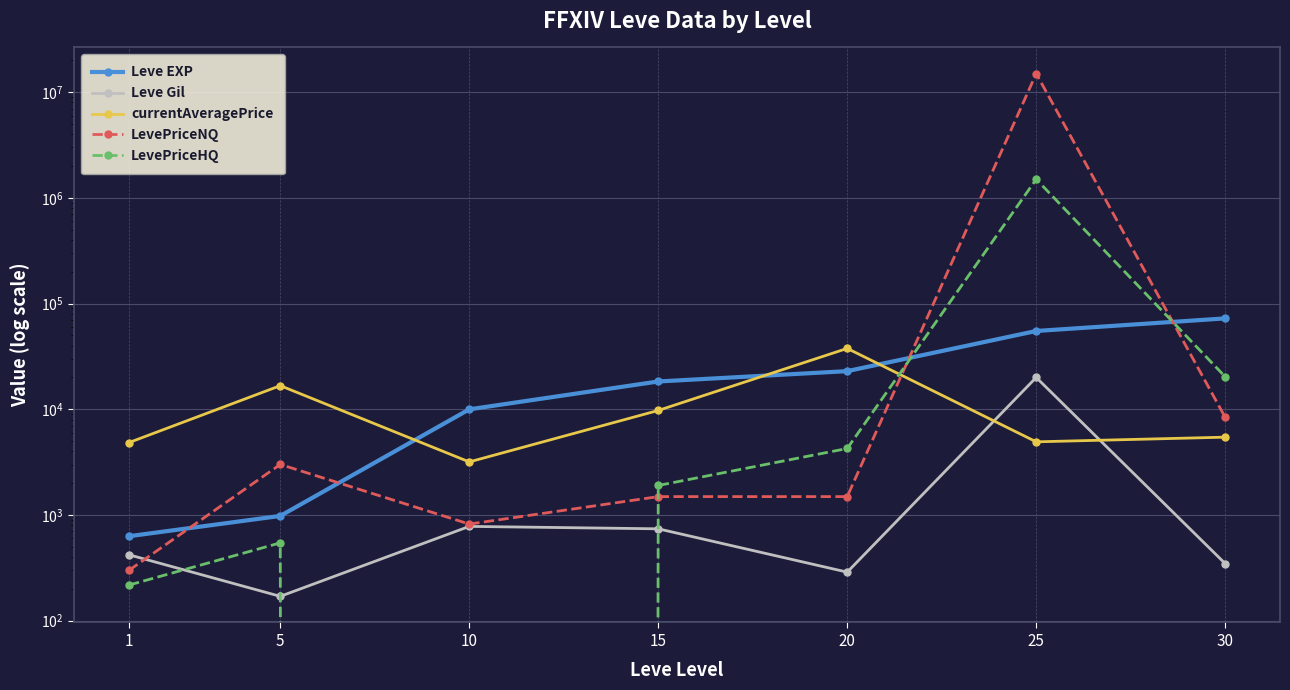

The value of Leve EXP at 25 is 55060.0. True or false?

True